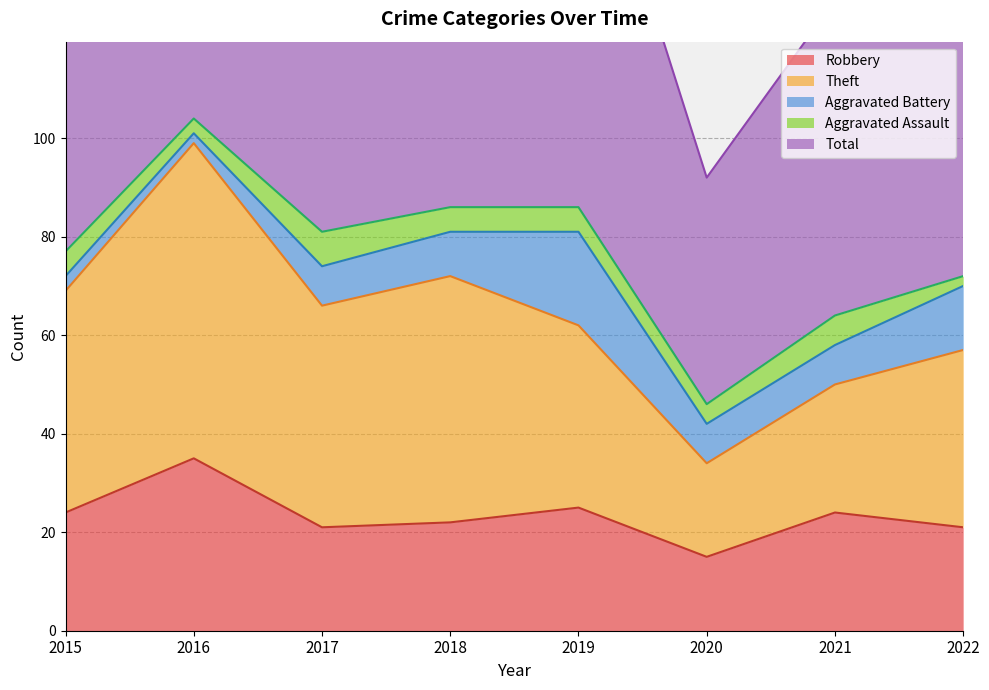

Count the number of categories in the chart.

8